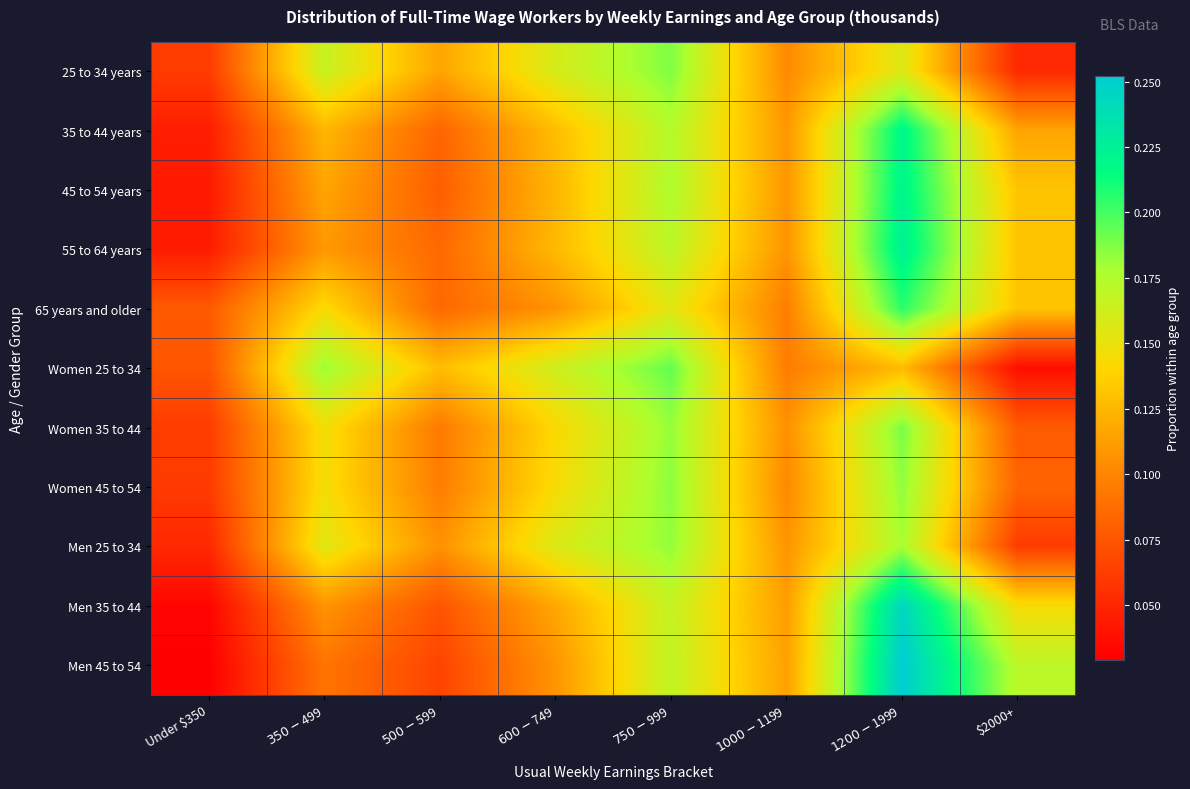

What is the total value across all series at $1000-$1199?

1.2